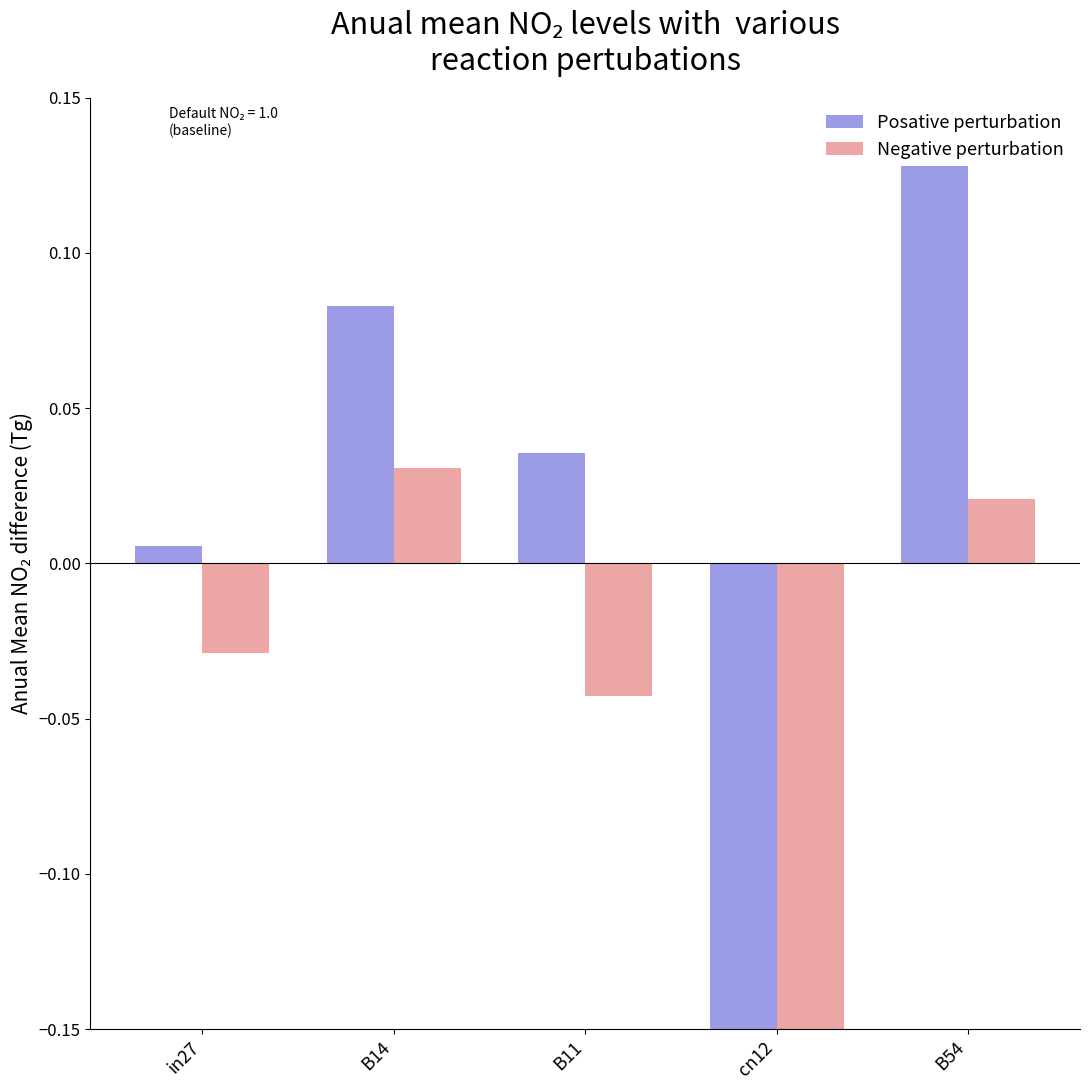

The Posative perturbation series shows 0.1 at B14. True or false?

True